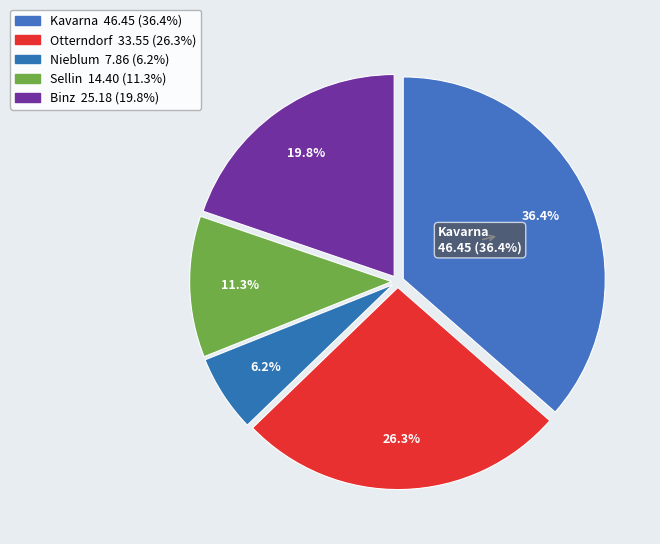

How many slices are in this pie chart?

5